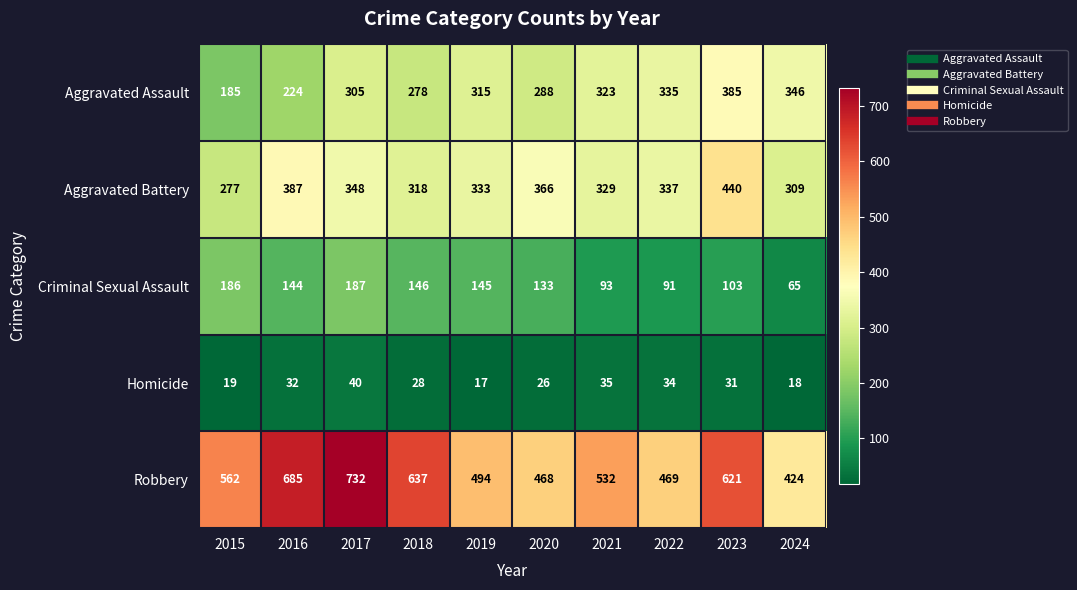

What is the difference between the Aggravated Assault values at 2015 and 2020?

103